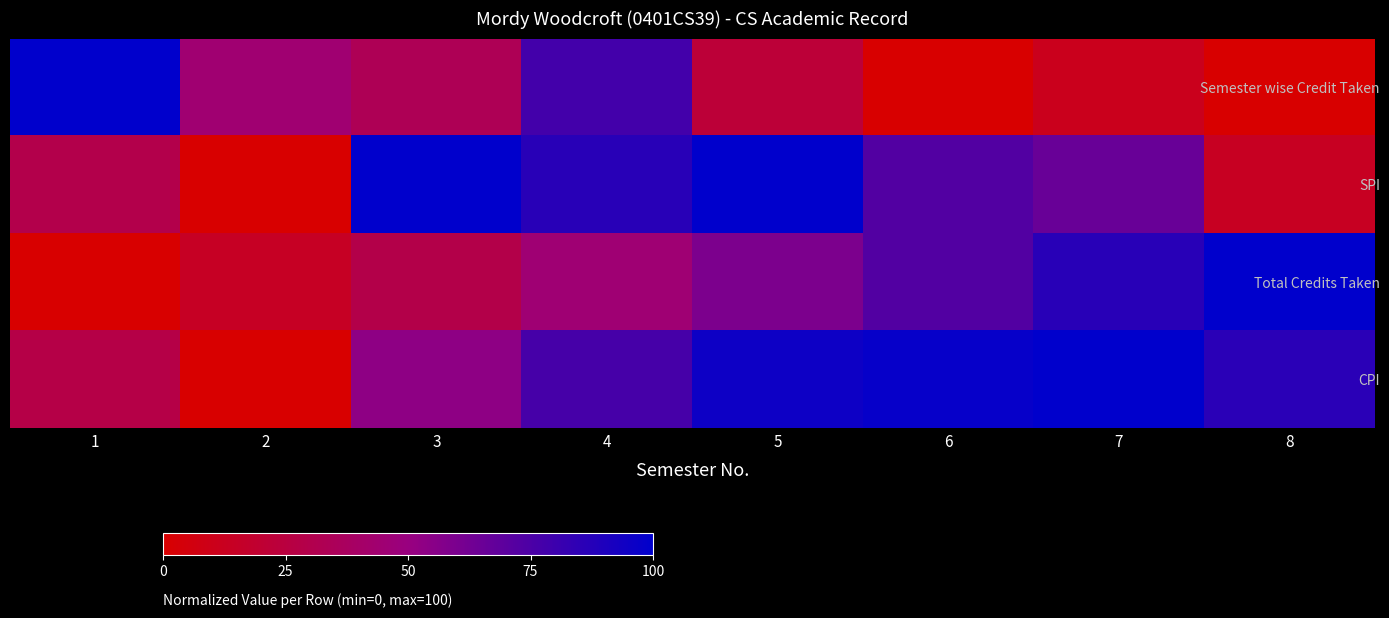

At which category is the sum across all series the highest?

4